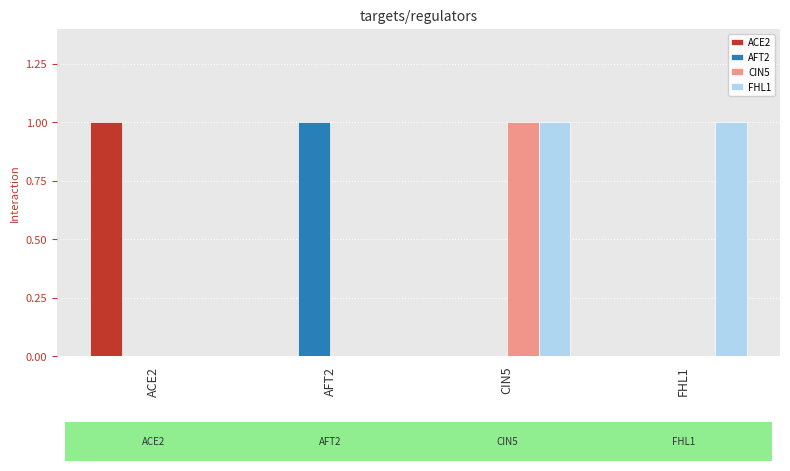

At which label does ACE2 reach its peak?

ACE2